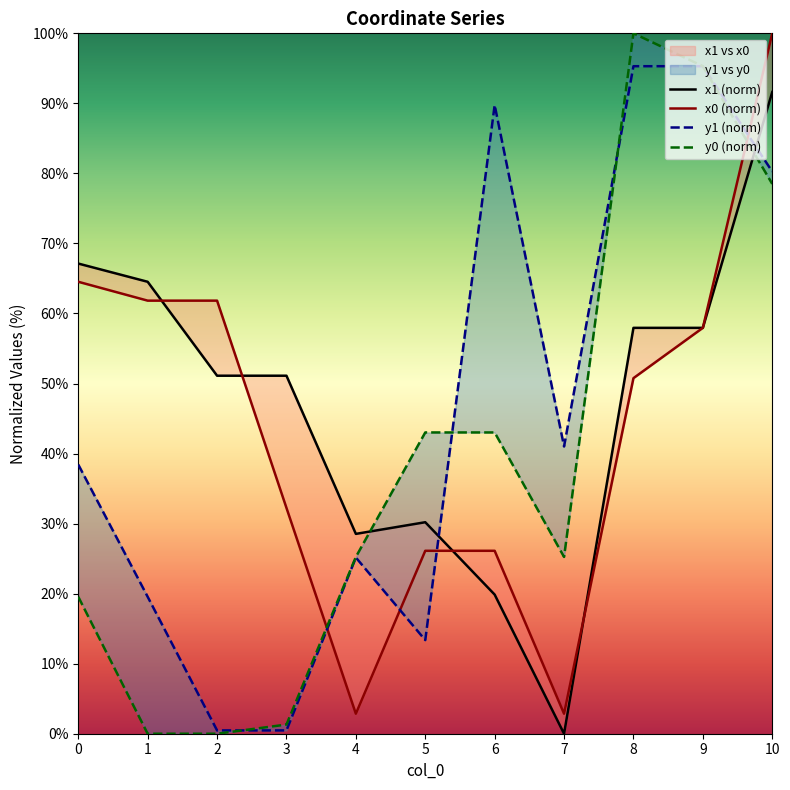

How many interior local peaks does the x1 (norm) series have?

1